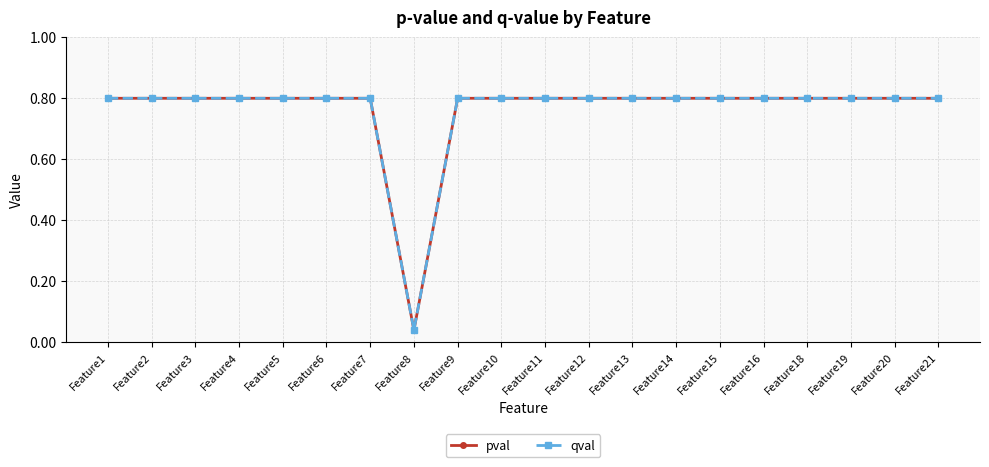

What is the value of the pval point at the 17th from the left?

0.8